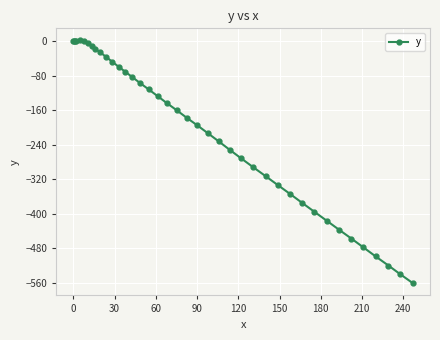

What is the difference between the second highest and second lowest values?

541.0